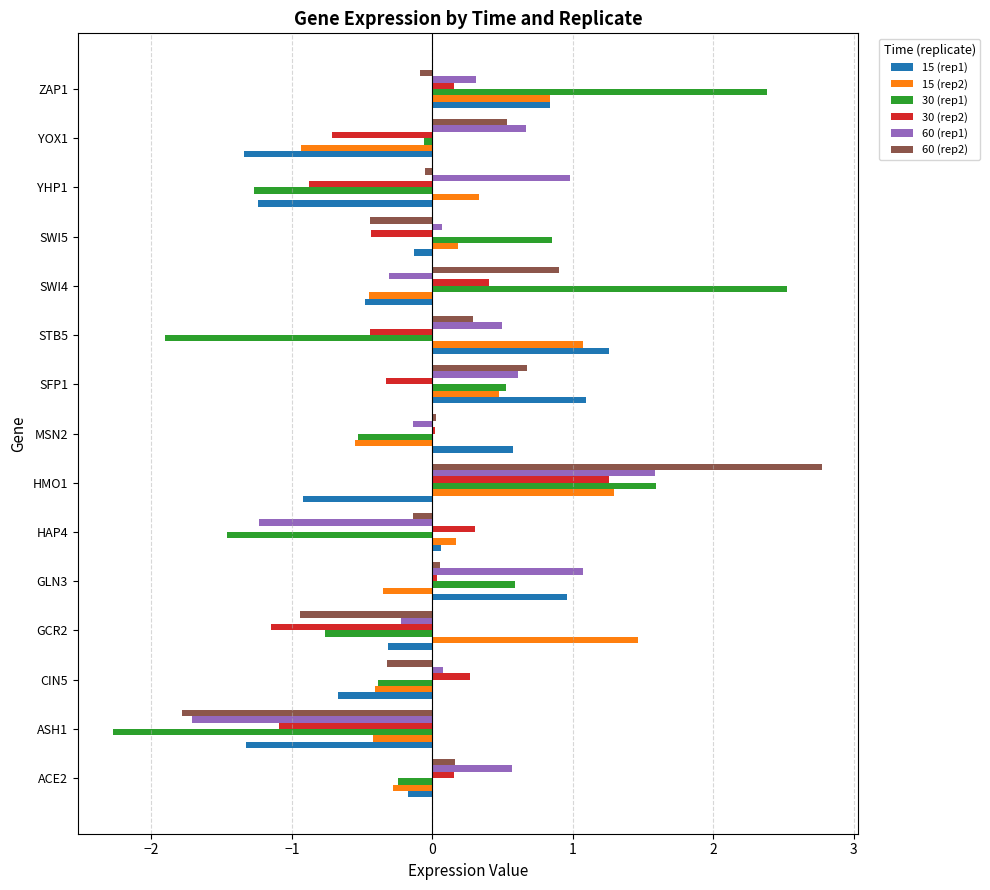

The 60 (rep2) series shows 0.0 at MSN2. True or false?

True